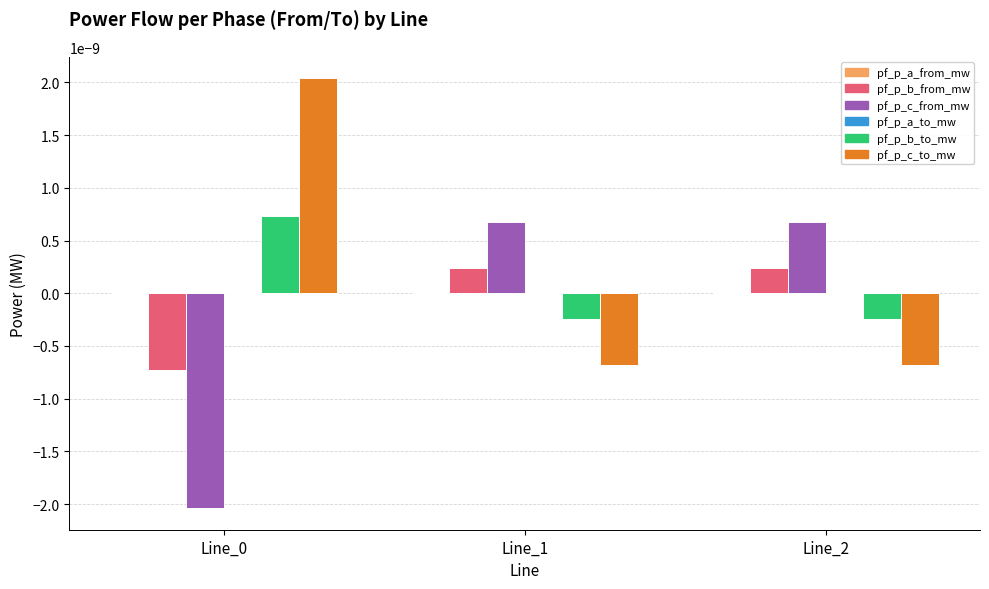

Is it true that pf_p_b_to_mw equals -0.0 at Line_2?

True